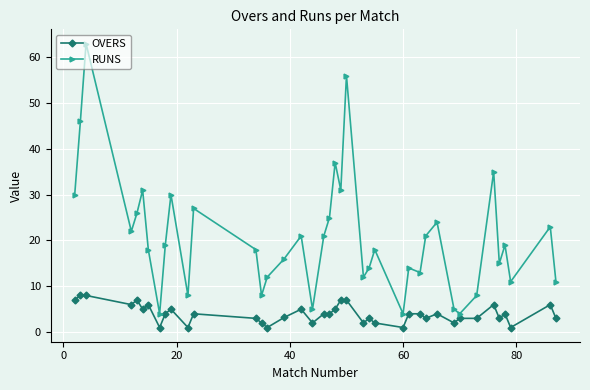

What is the minimum value for RUNS?

4.0